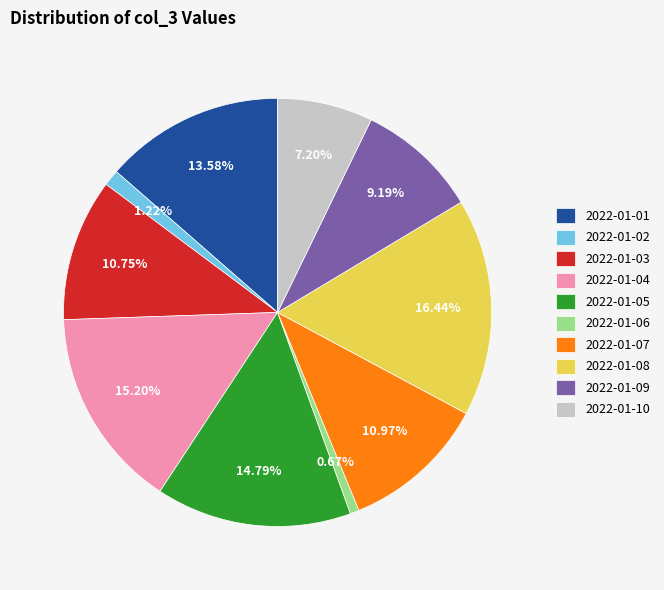

Is 2022-01-10 the majority of the pie?

No